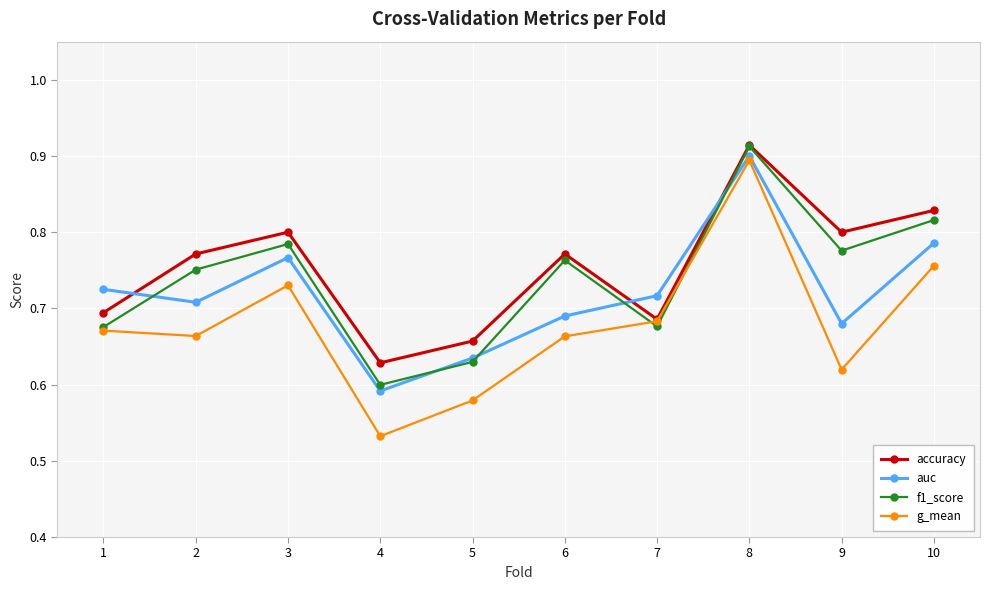

Which category has the lowest value in the f1_score series?

4